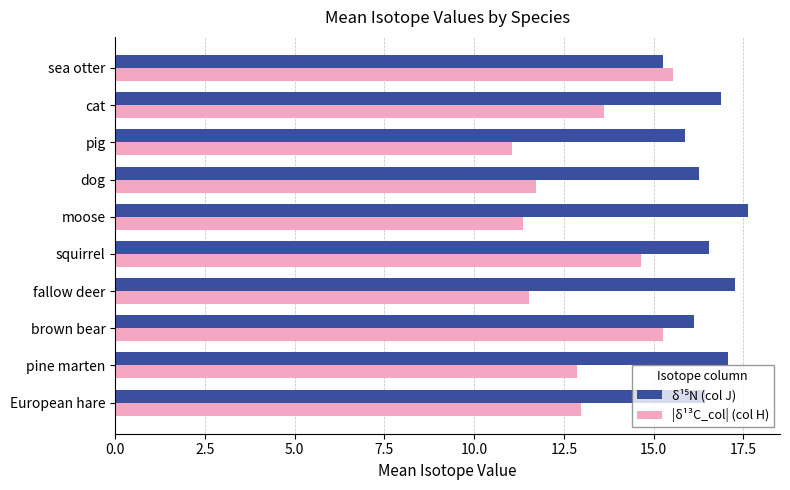

Which series has the largest range (max minus min)?

|δ¹³C_col| (col H)